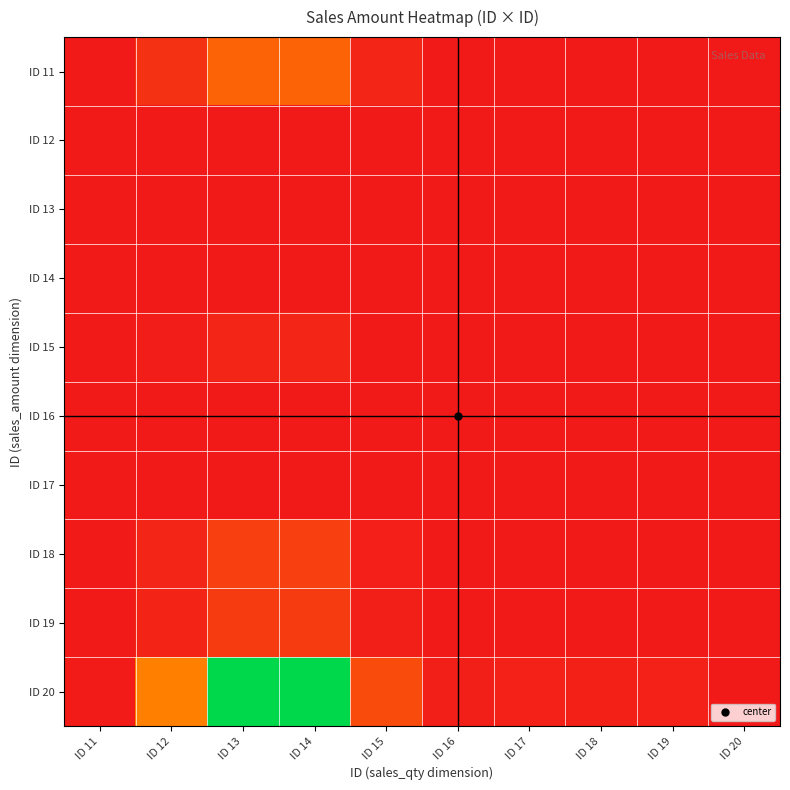

At ID 14, list the series in order from largest to smallest.

ID 20, ID 11, ID 18, ID 19, ID 15, ID 13, ID 14, ID 16, ID 17, ID 12